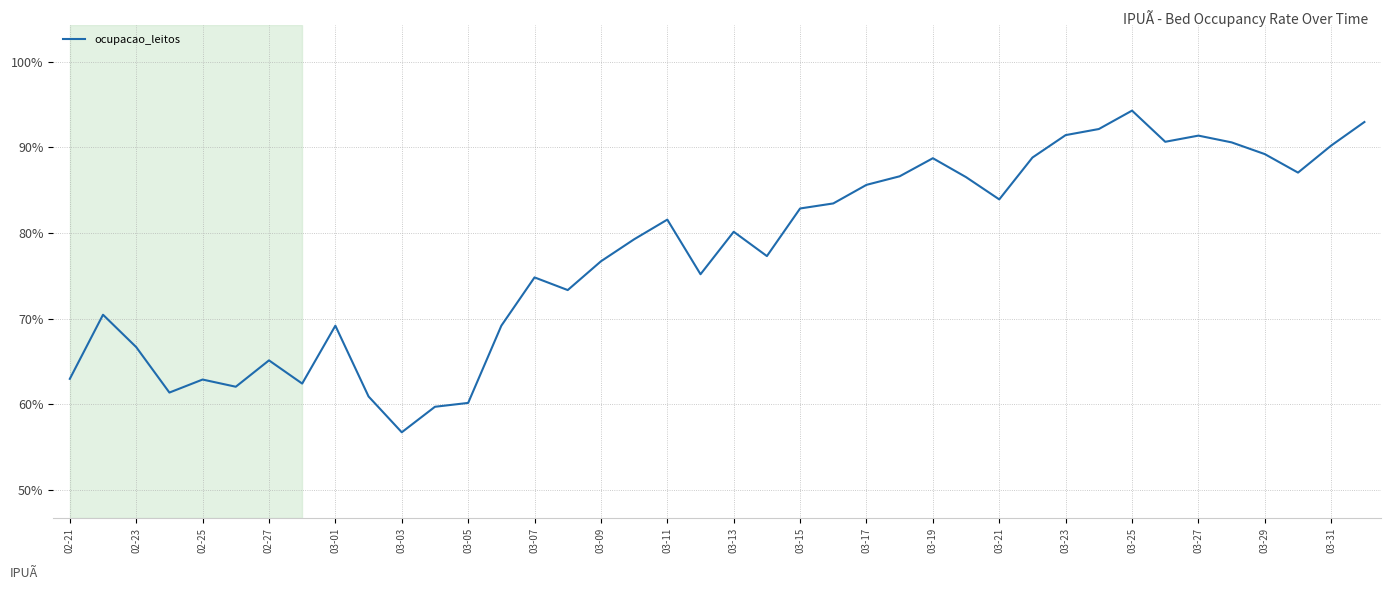

What is the maximum value shown in the chart?

94.3